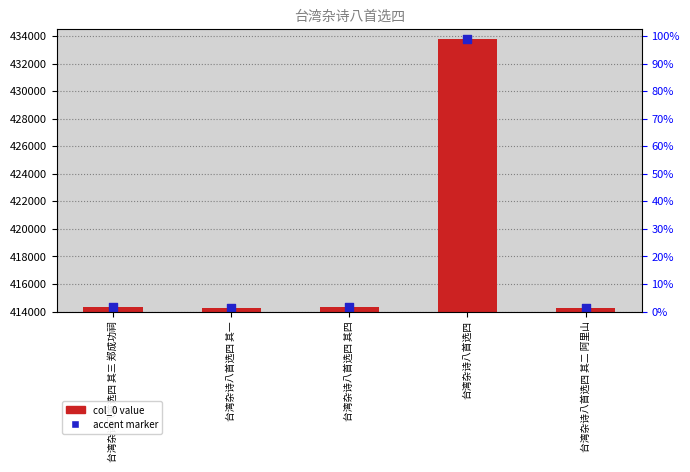

Which has a higher value, 台湾杂诗八首选四 其三 郑成功祠 or 台湾杂诗八首选四 其一?

台湾杂诗八首选四 其三 郑成功祠